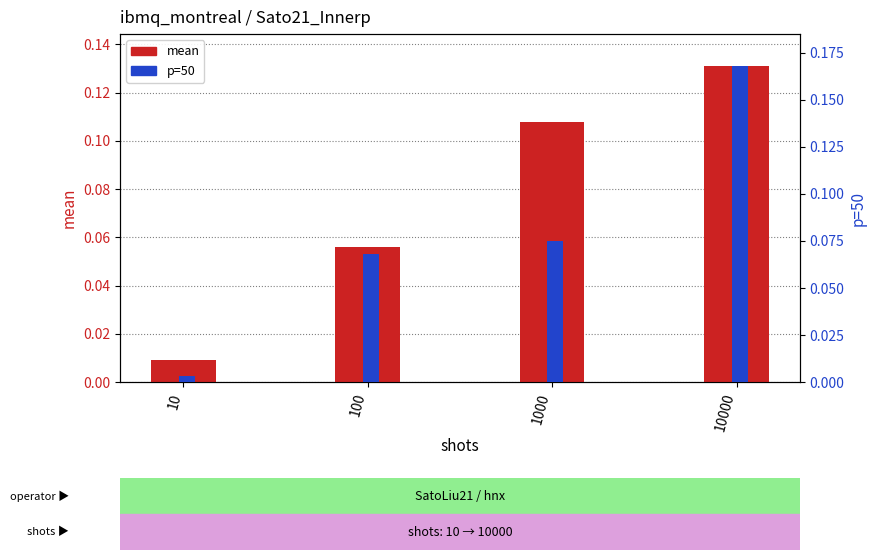

Read the mean value at 10000.

0.1